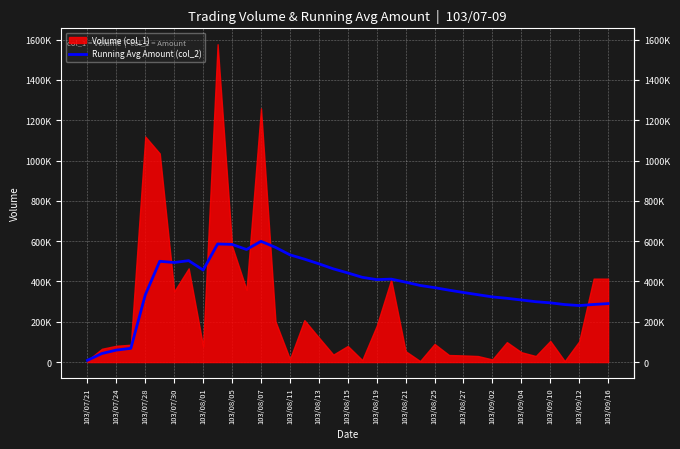

At which category does the chart reach its minimum across all series?

103/07/21